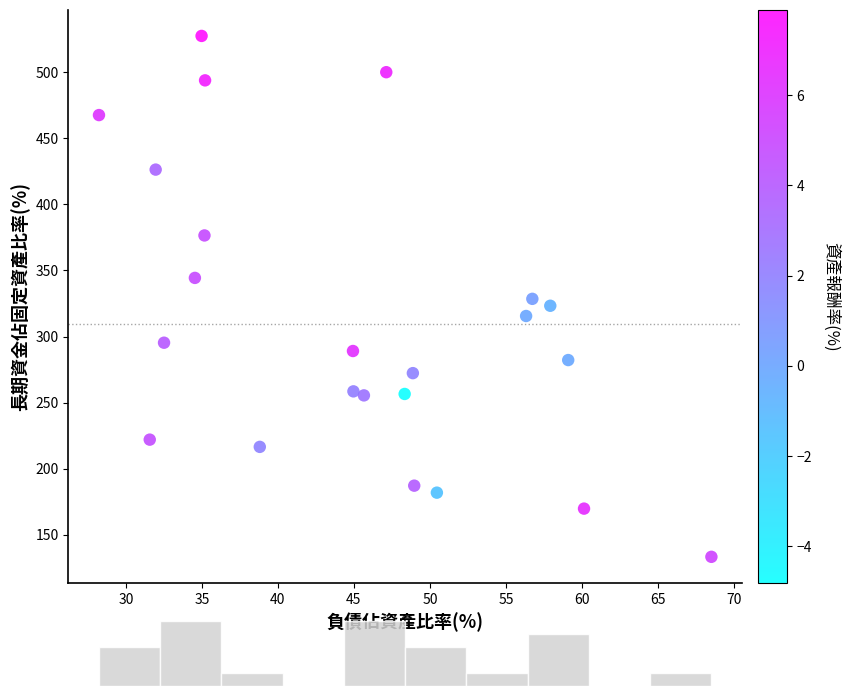

What is the range of Y values (max minus min)?

394.5